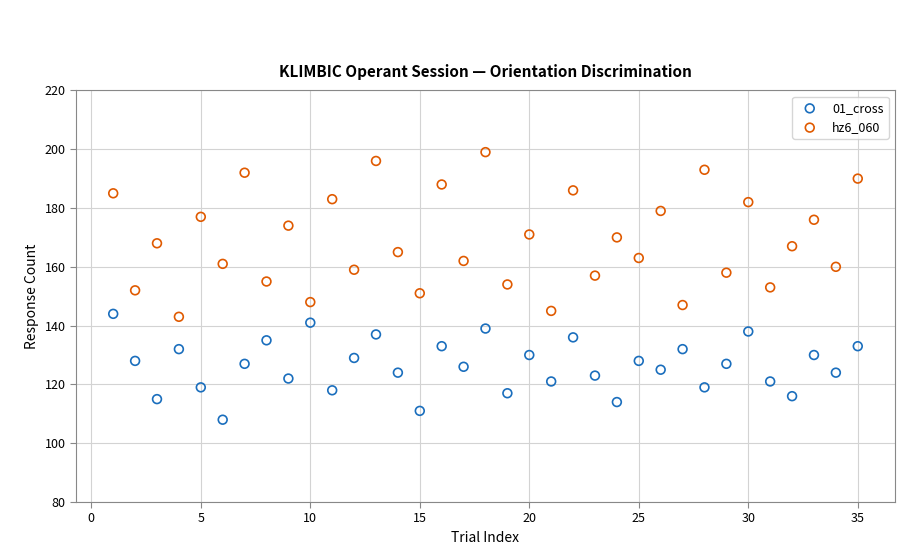

Which series reaches the minimum Y coordinate?

01_cross